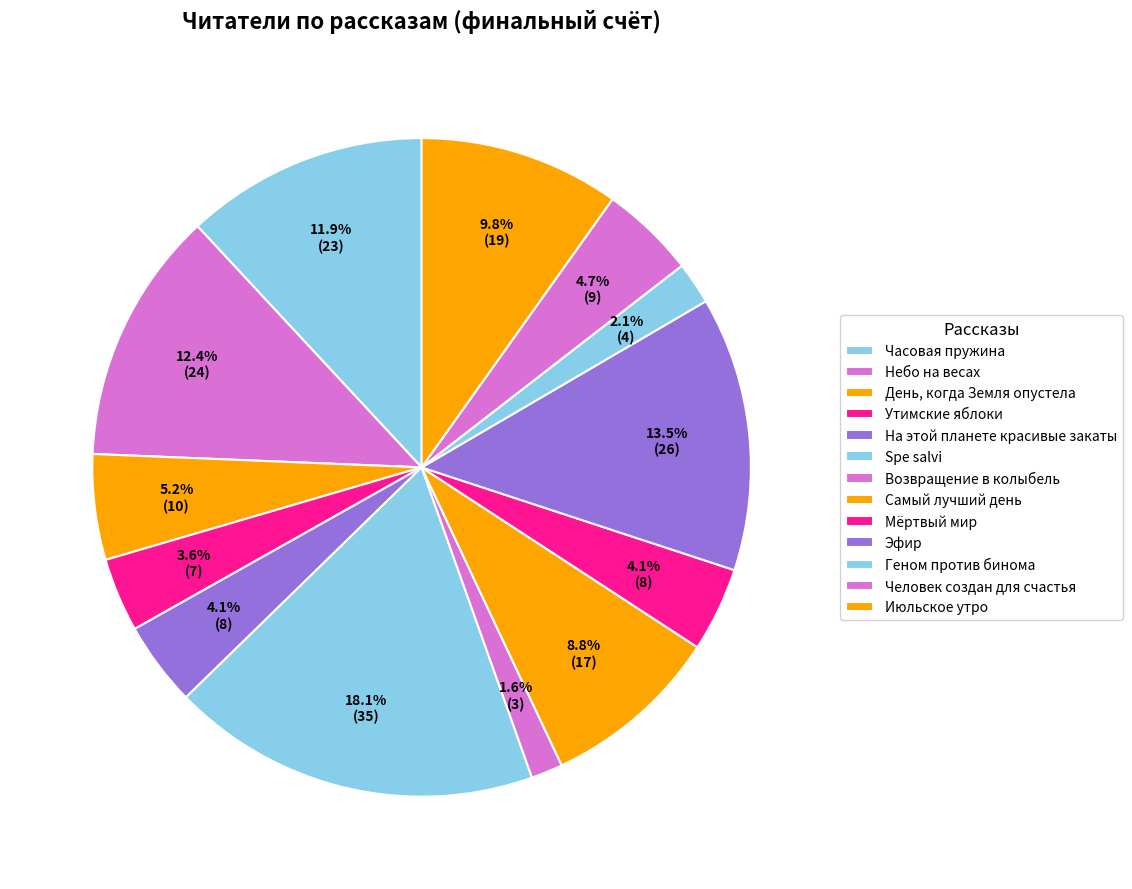

Does Часовая пружина represent more than half of the total?

No